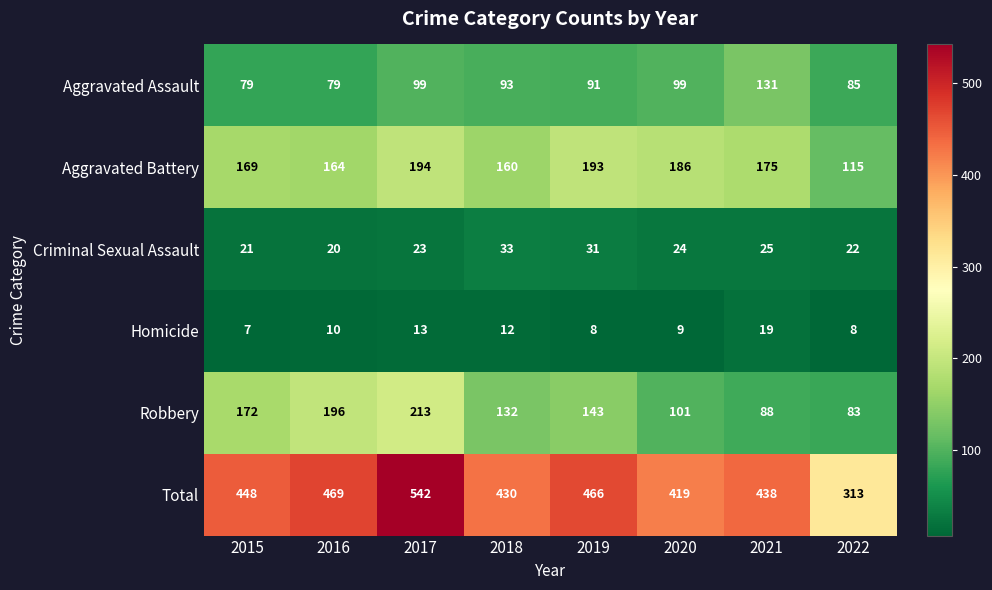

Is the value of Total at 2022 greater than the value of Homicide at 2020?

Yes